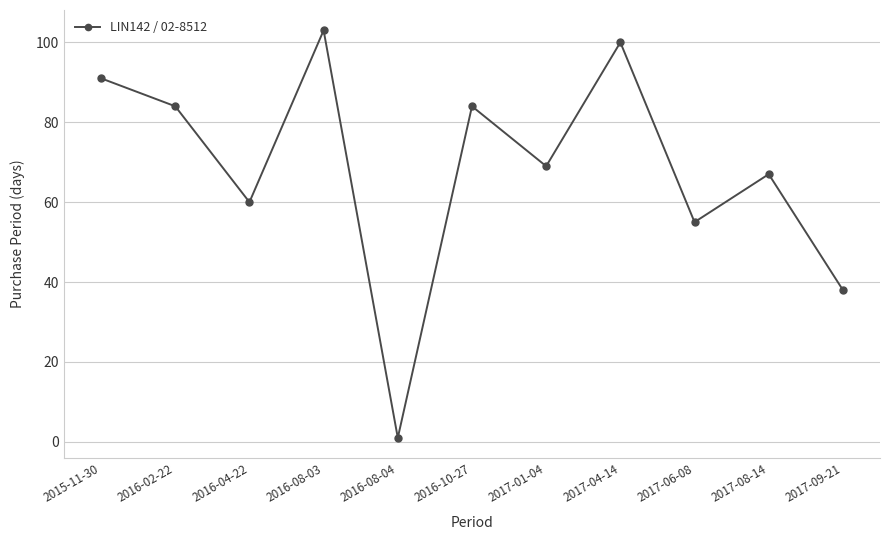

Reading left to right, extract all data points from this chart.

91	84	60	103	1	84	69	100	55	67	38